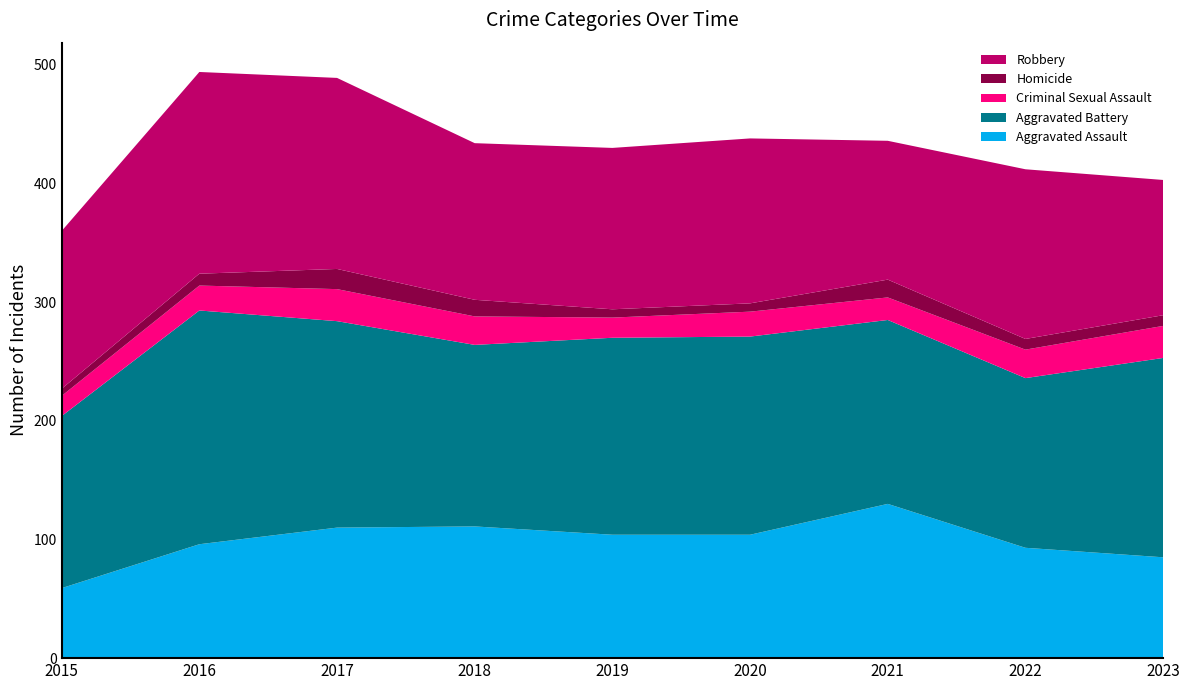

Reading left to right, what are all the values shown in this chart?

Aggravated Assault: 2015=59	2016=96	2017=110	2018=111	2019=104	2020=104	2021=130	2022=93	2023=85
Aggravated Battery: 2015=145	2016=197	2017=174	2018=153	2019=166	2020=167	2021=155	2022=143	2023=168
Criminal Sexual Assault: 2015=17	2016=21	2017=27	2018=24	2019=17	2020=21	2021=19	2022=24	2023=27
Homicide: 2015=6	2016=10	2017=17	2018=14	2019=7	2020=7	2021=15	2022=9	2023=9
Robbery: 2015=133	2016=170	2017=161	2018=132	2019=136	2020=139	2021=117	2022=143	2023=114